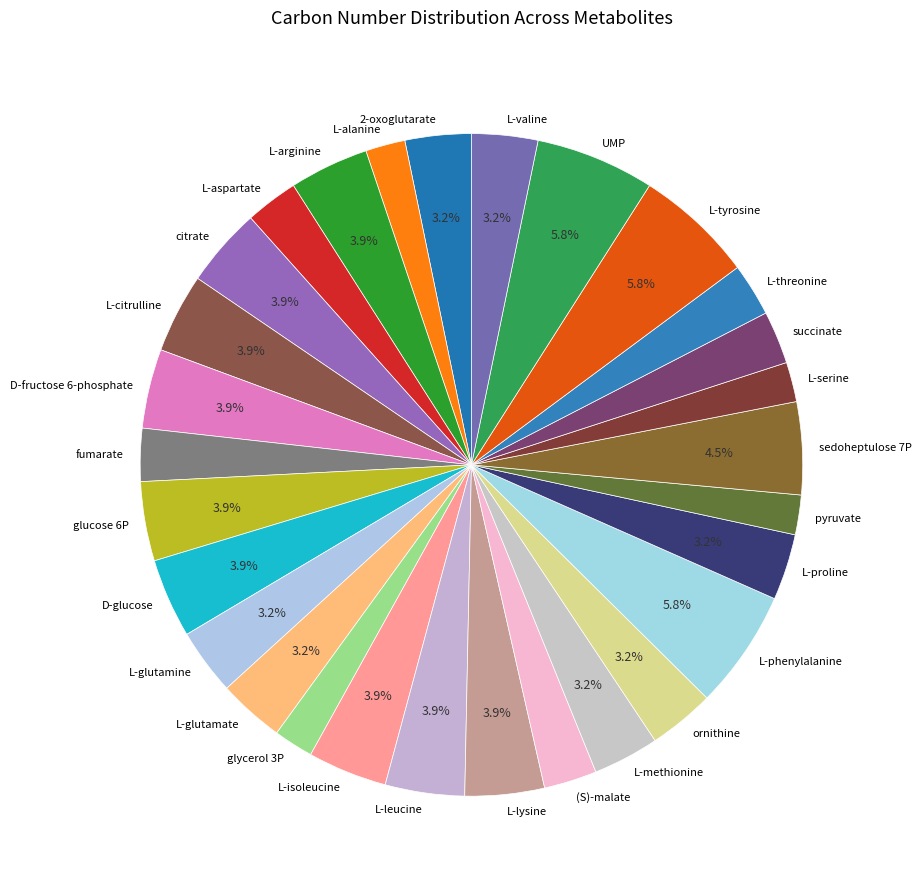

What is the total percentage of ornithine and D-fructose 6-phosphate?

7.1%